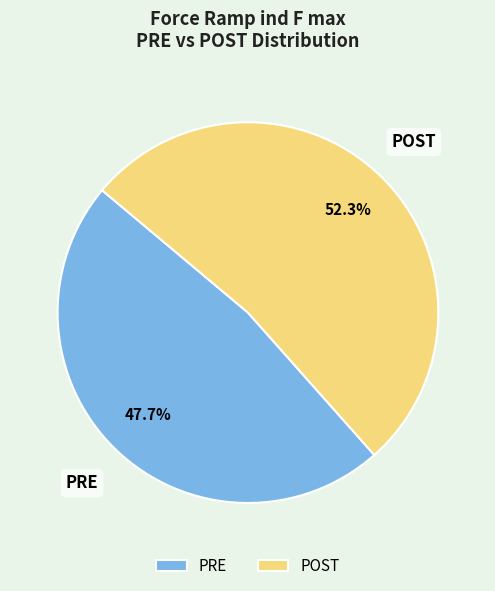

Which category has the biggest portion of the pie?

POST